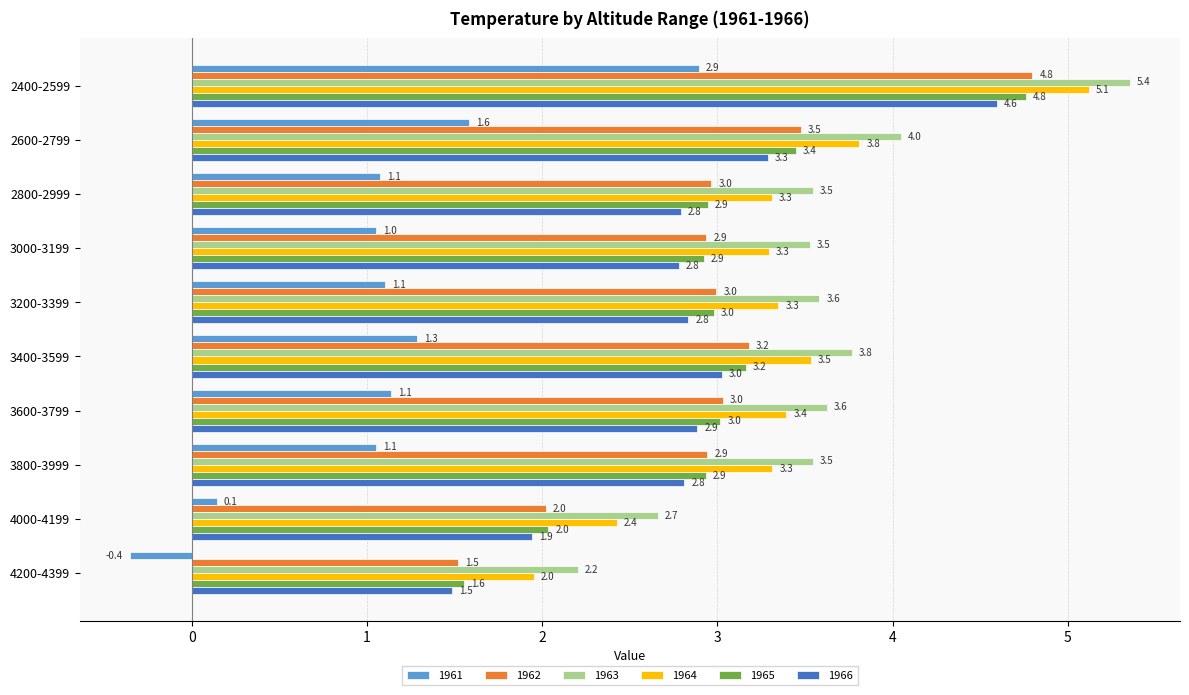

The value of 1966 at 2600-2799 is 3.3. True or false?

True